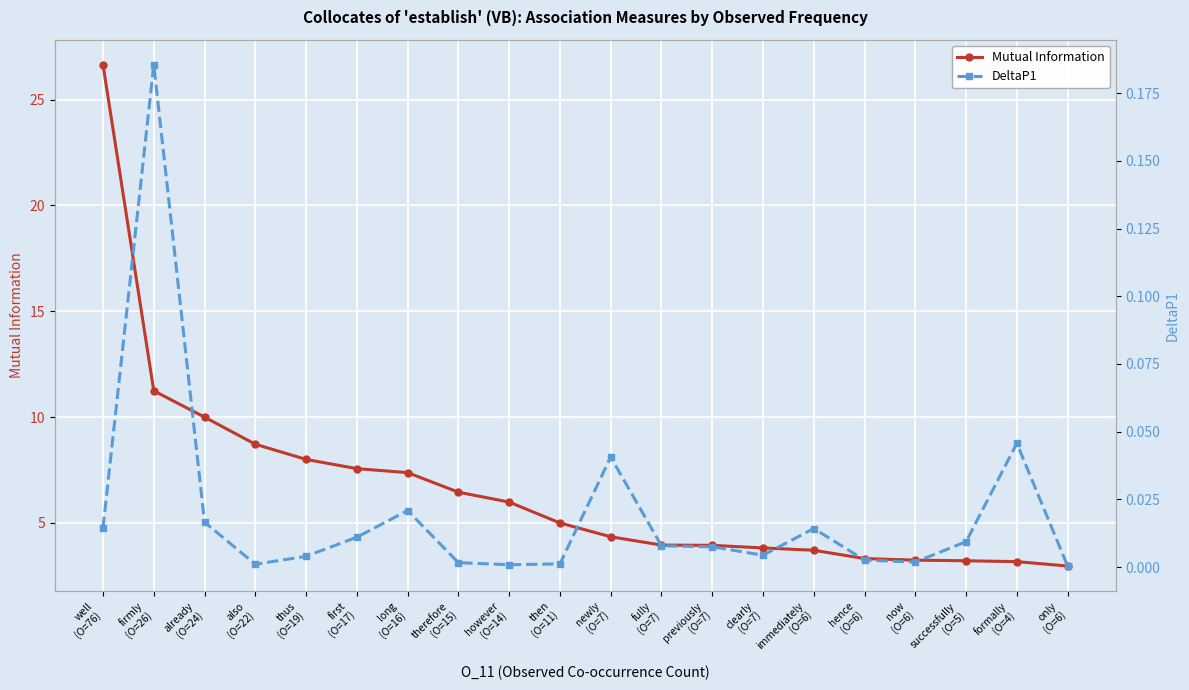

Which has a higher value, well
(O=76) or thus
(O=19)?

well
(O=76)